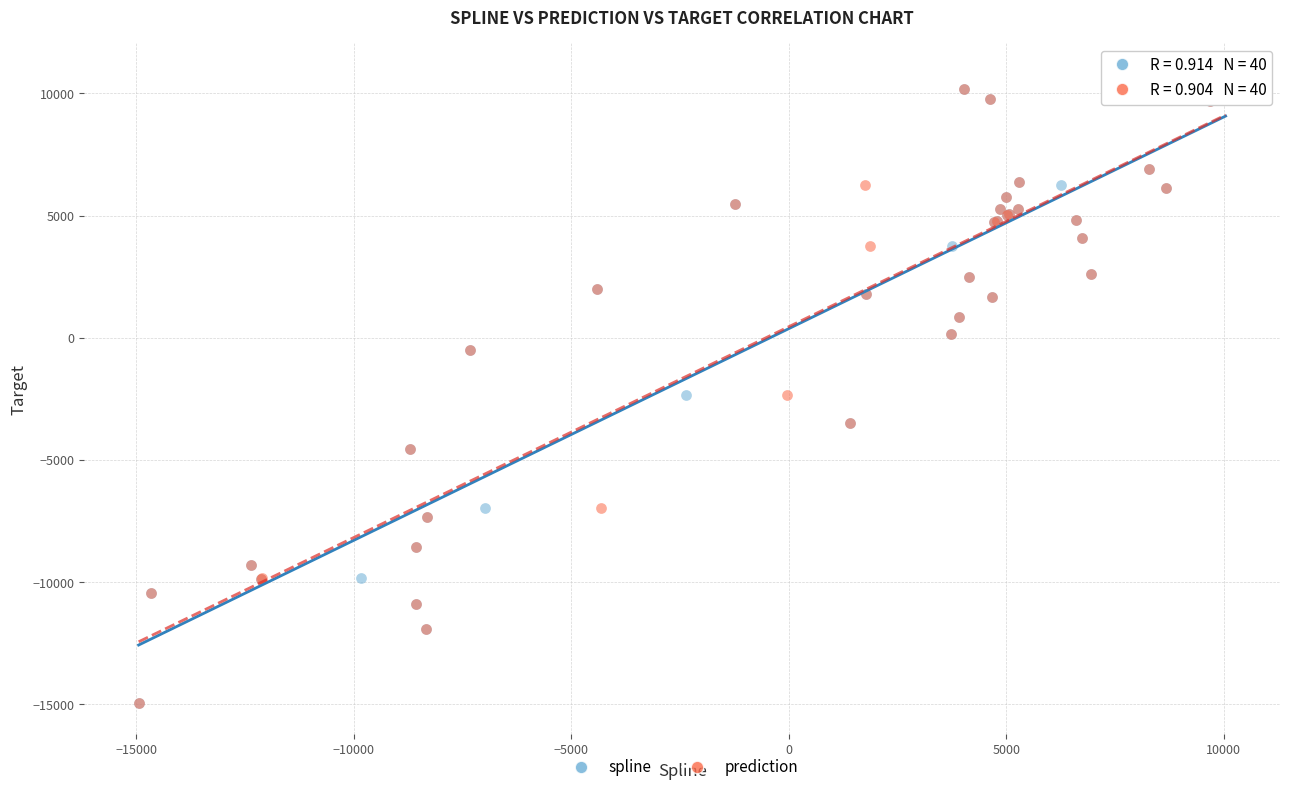

What are all the series names shown in the legend?

spline, prediction